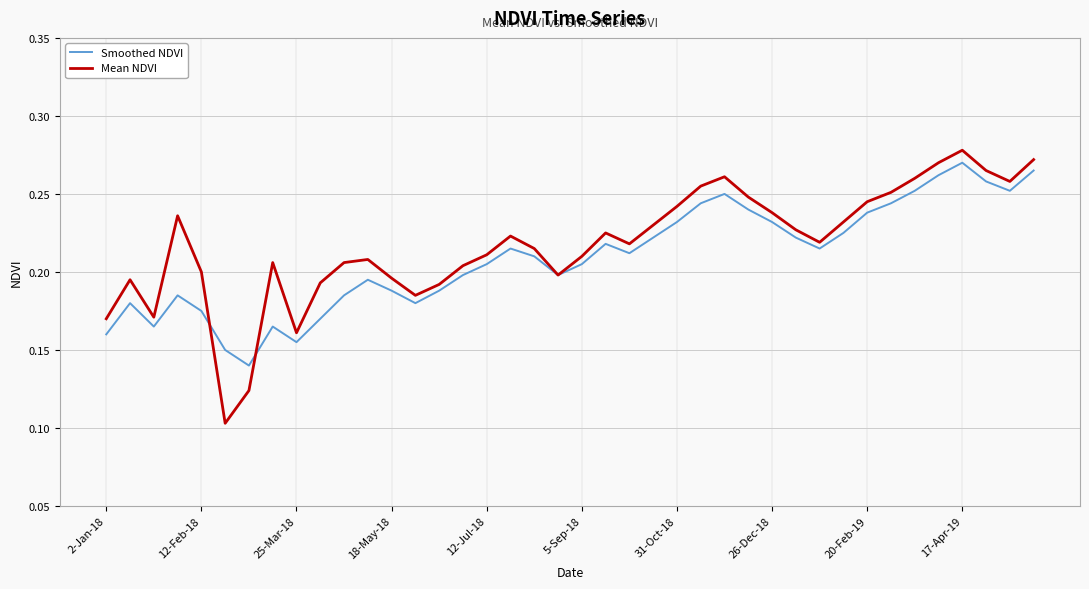

Which series has the widest spread of values?

Mean NDVI